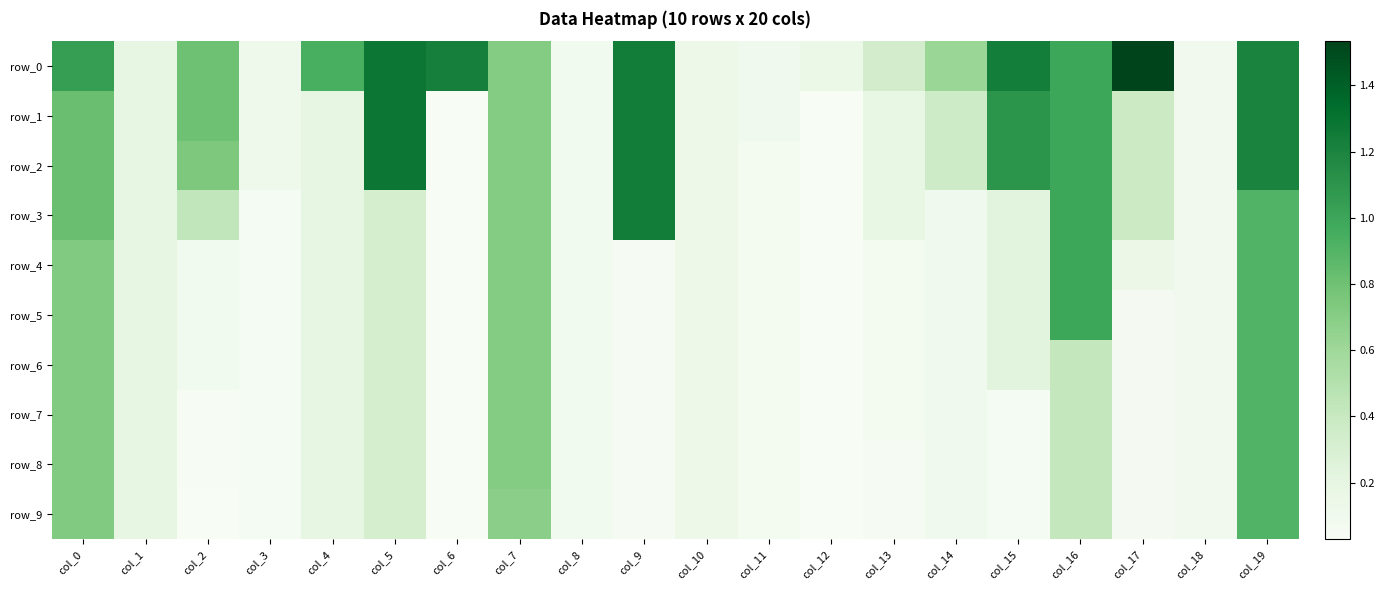

Rank the series at col_2 from highest to lowest value.

row_0, row_1, row_2, row_3, row_4, row_5, row_6, row_7, row_8, row_9